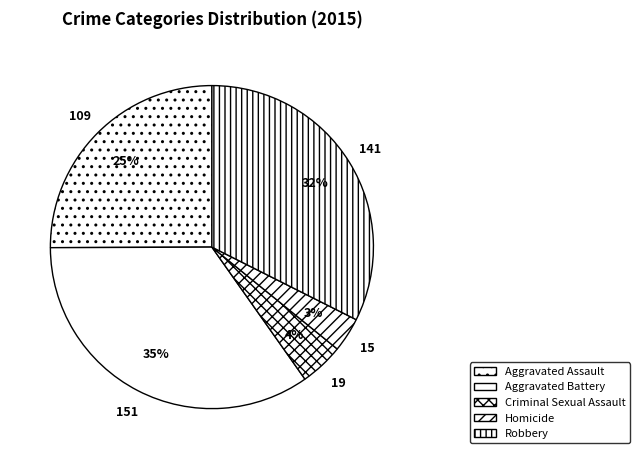

Combined, what portion of the pie is Criminal Sexual Assault and Aggravated Assault?

29.4%